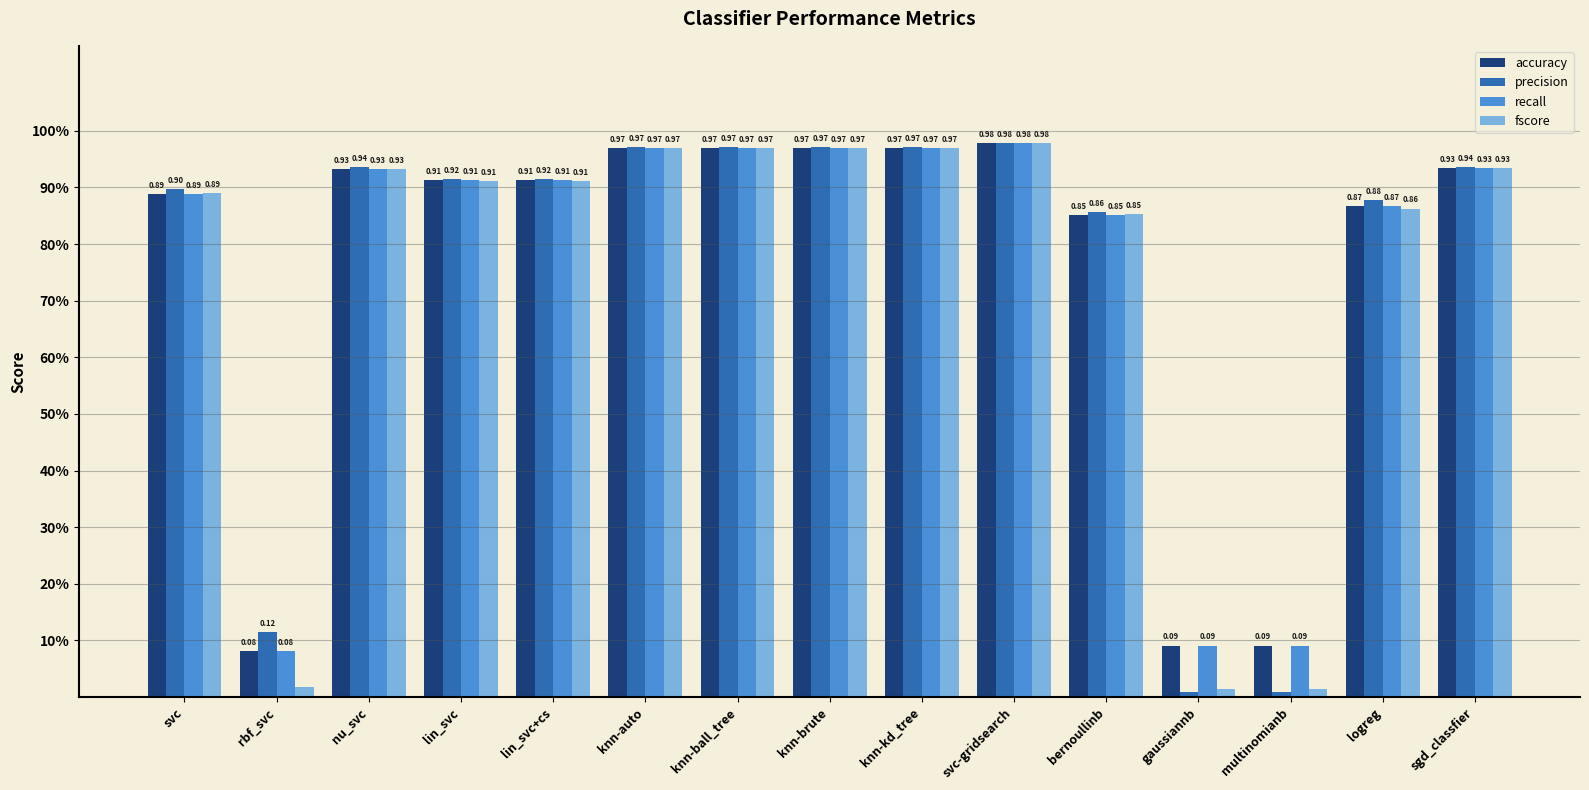

What is the lowest value of the recall series?

0.1